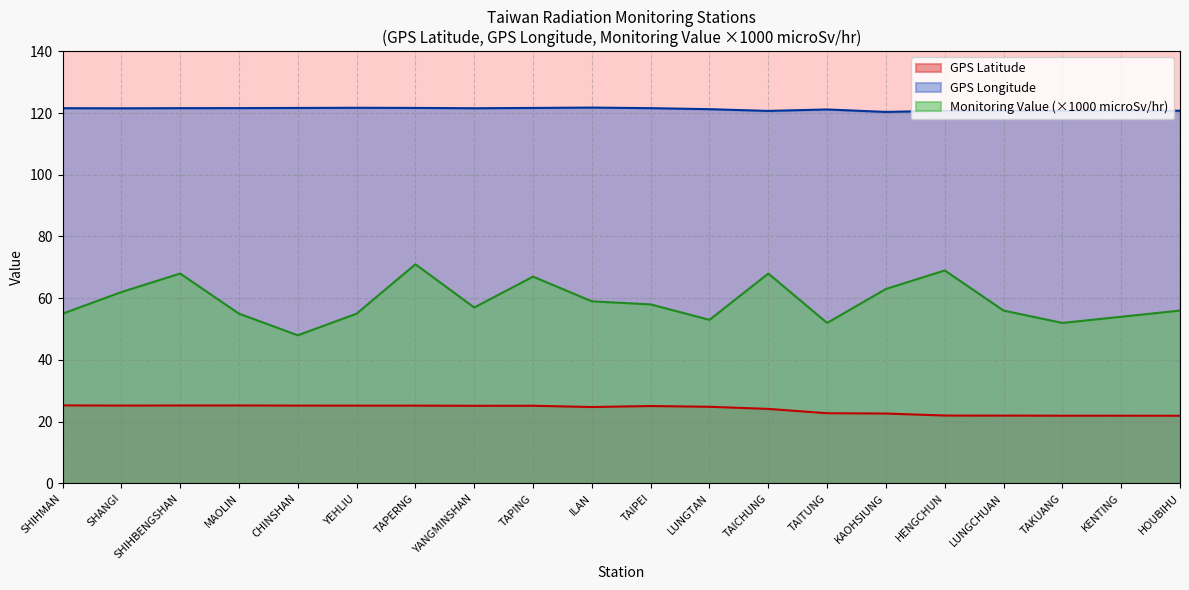

What position from the left is YANGMINSHAN?

8